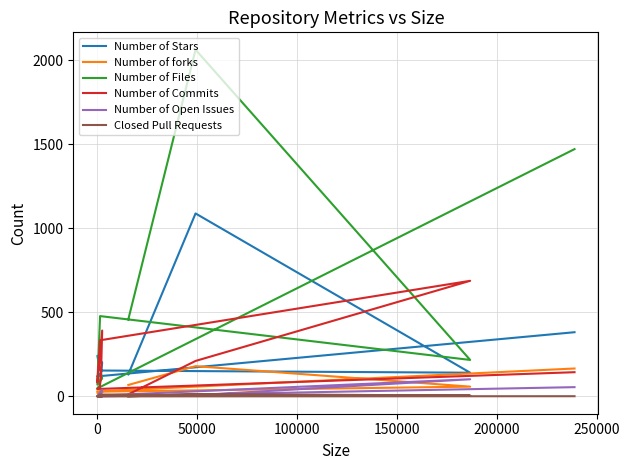

What is the highest value of the Number of Files series?

2064